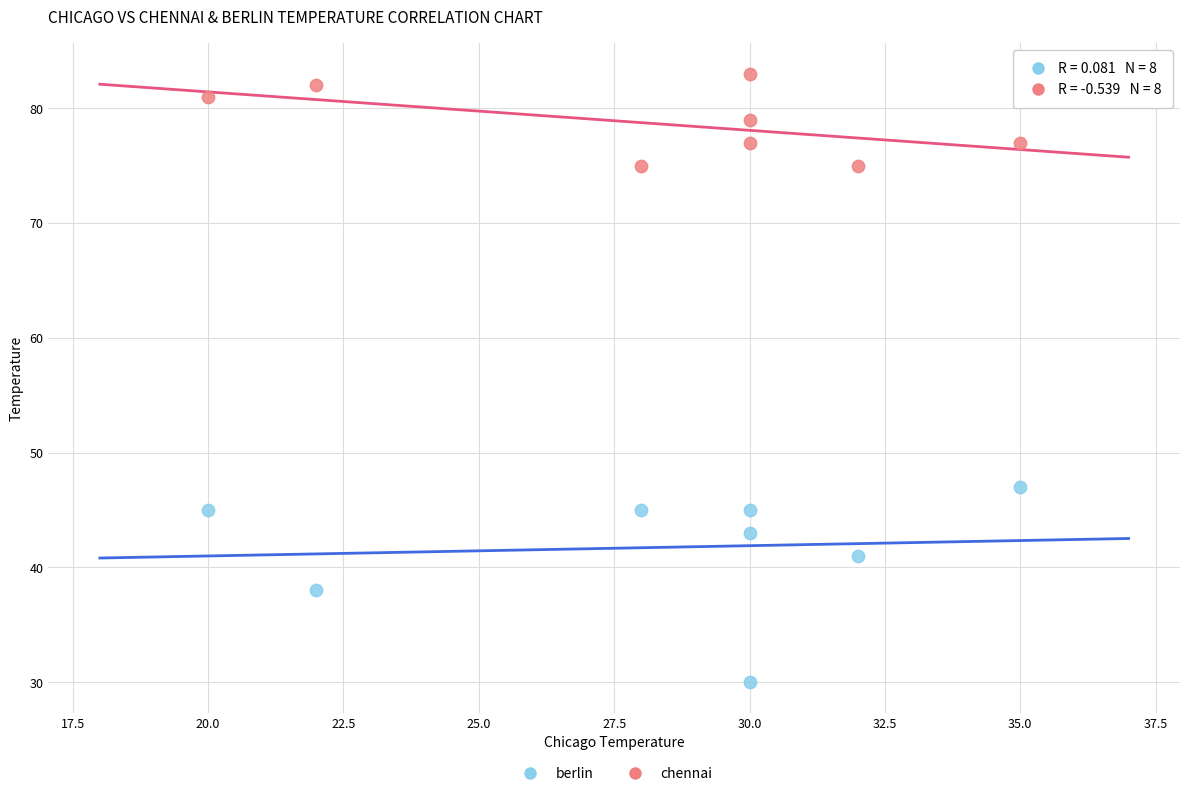

Which series reaches the minimum Y coordinate?

berlin